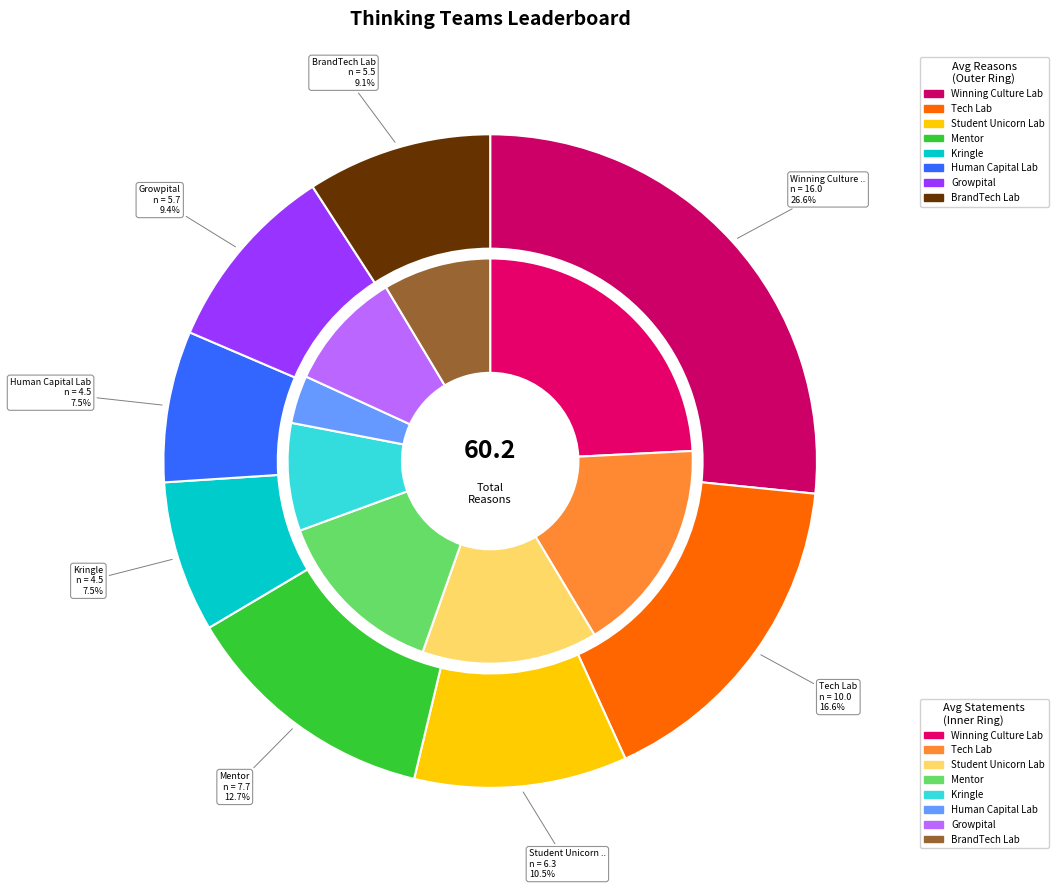

Which series has the largest range (max minus min)?

avg_reasons